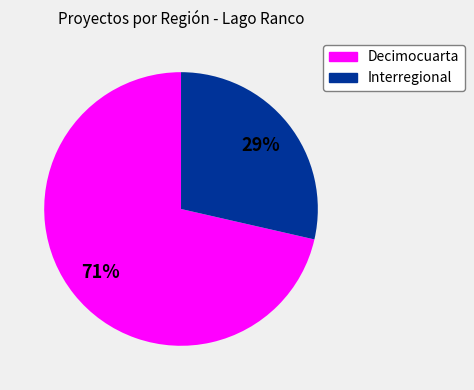

Approximately how many times larger is the value at Interregional compared to Decimocuarta?

0.4